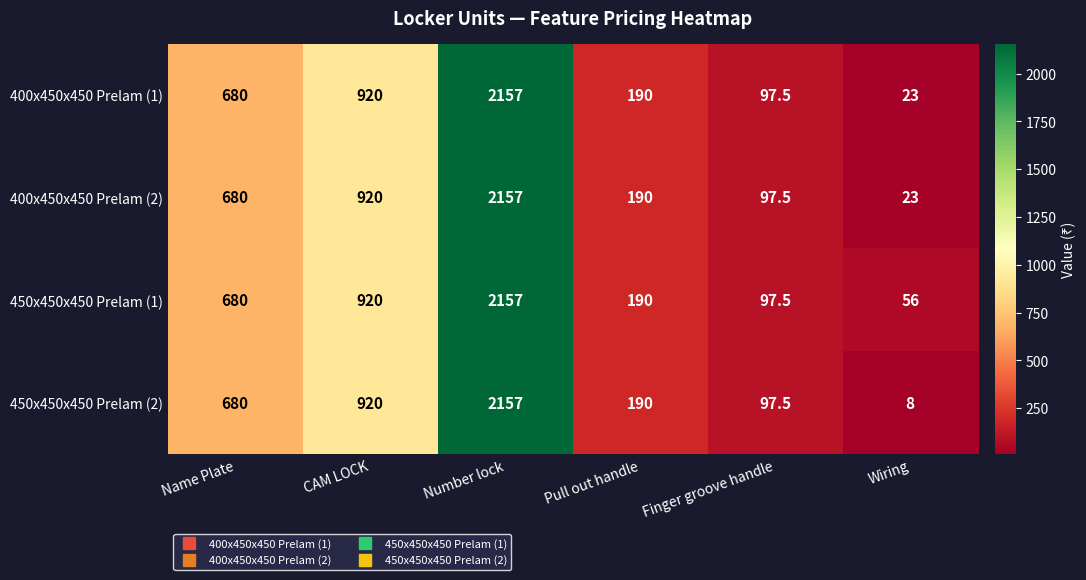

List the labels in order of 450x450x450 Prelam (1) value, smallest first.

Wiring, Finger groove handle, Pull out handle, Name Plate, CAM LOCK, Number lock